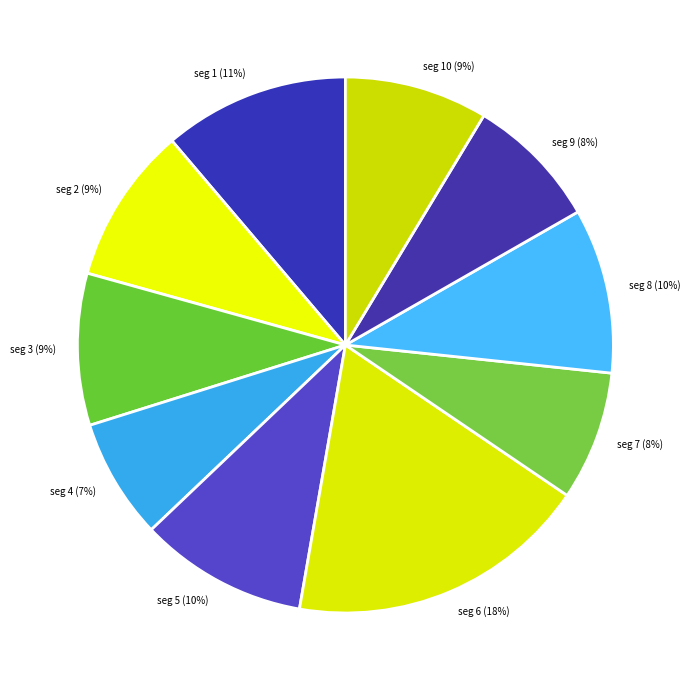

Between seg 5 (10%) and seg 4 (7%), which is larger?

seg 5 (10%)